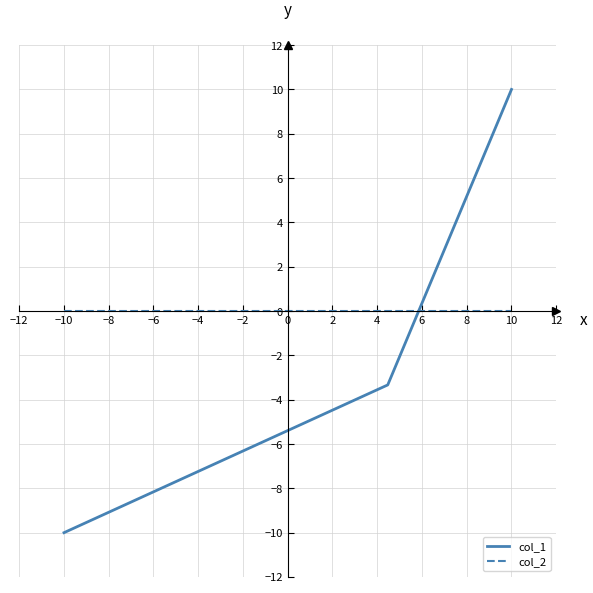

Rank the series by their maximum value, from lowest to highest.

col_2, col_1